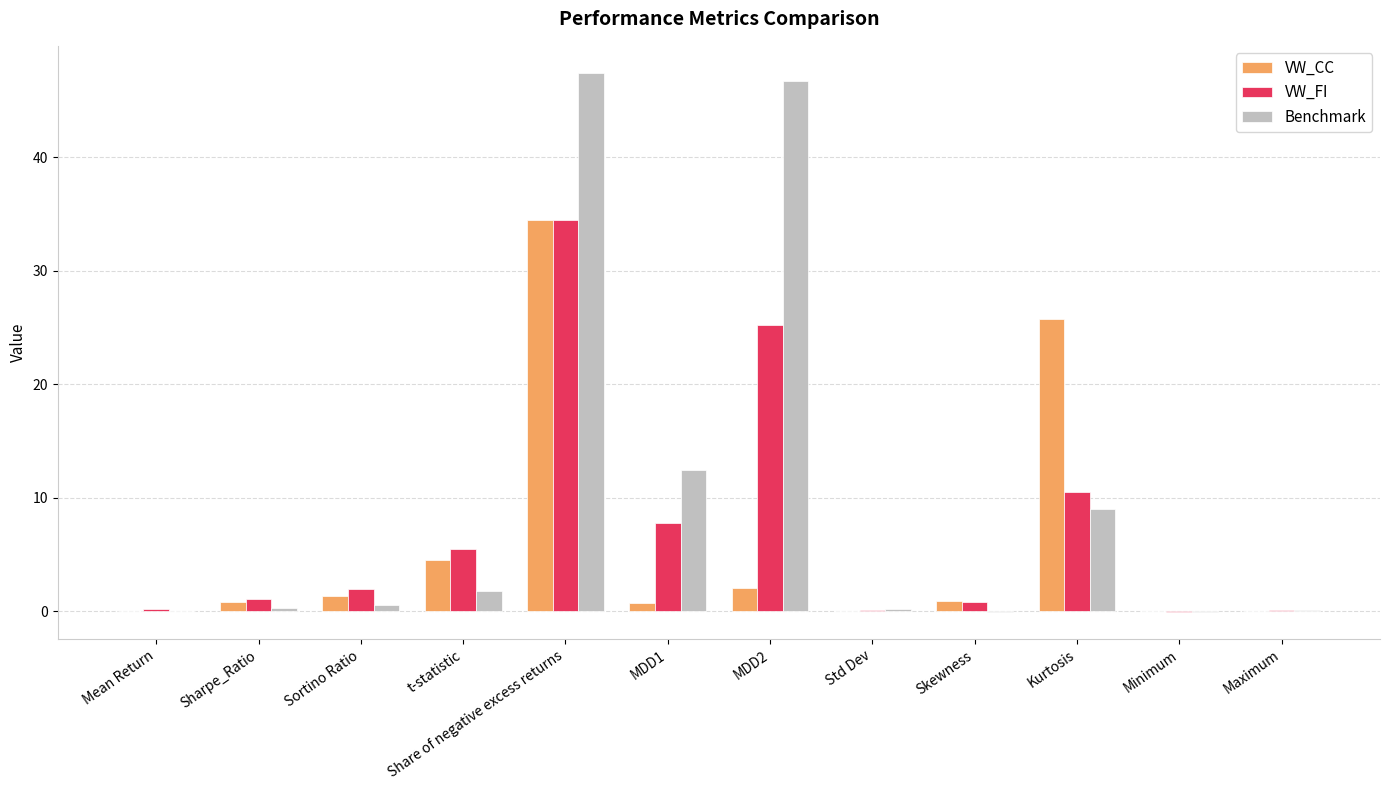

How many groups of bars are there?

12